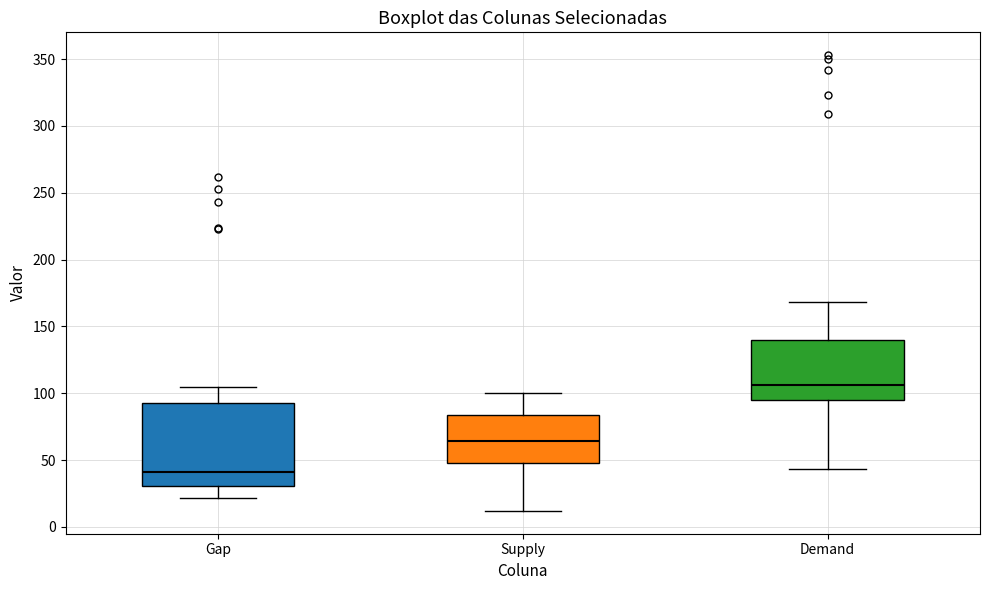

Which box's median line is the lowest?

Gap